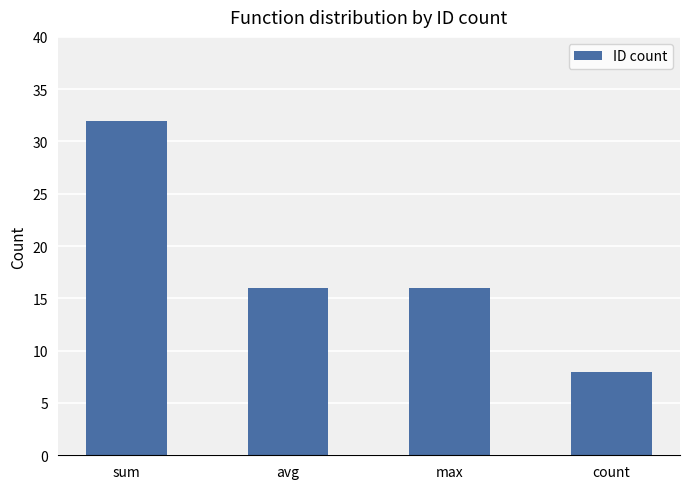

How many series are shown in this chart?

1